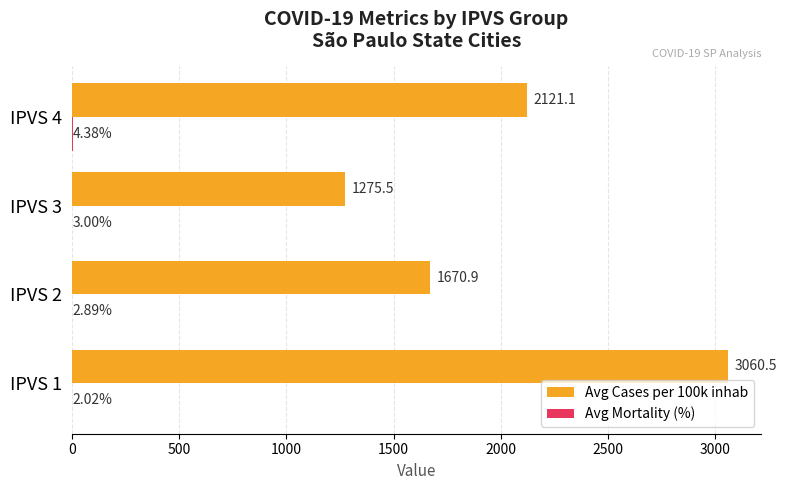

Which series has the widest spread of values?

Avg Cases per 100k inhab